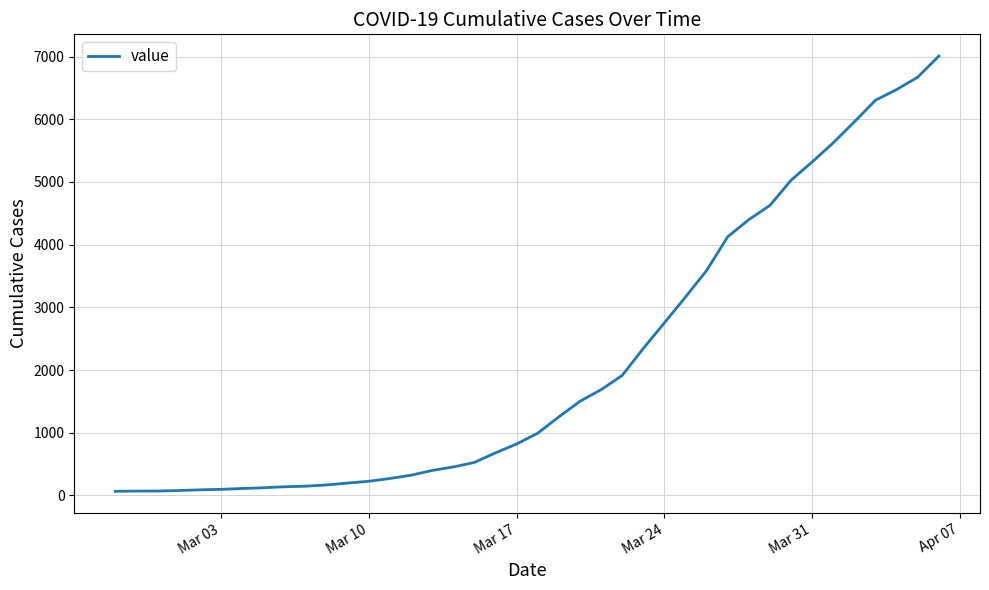

What is the difference between the maximum and second lowest values?

6941